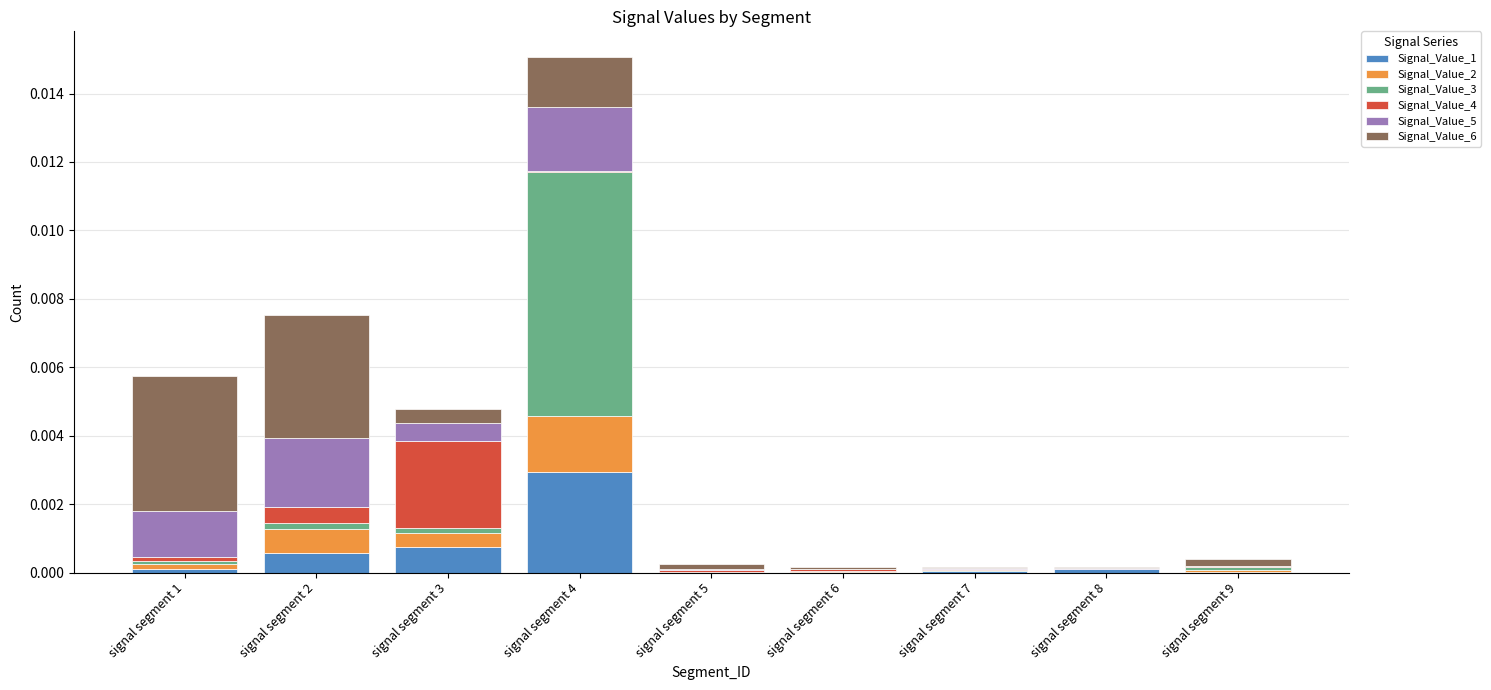

At which category is the sum across all series the highest?

signal segment 4